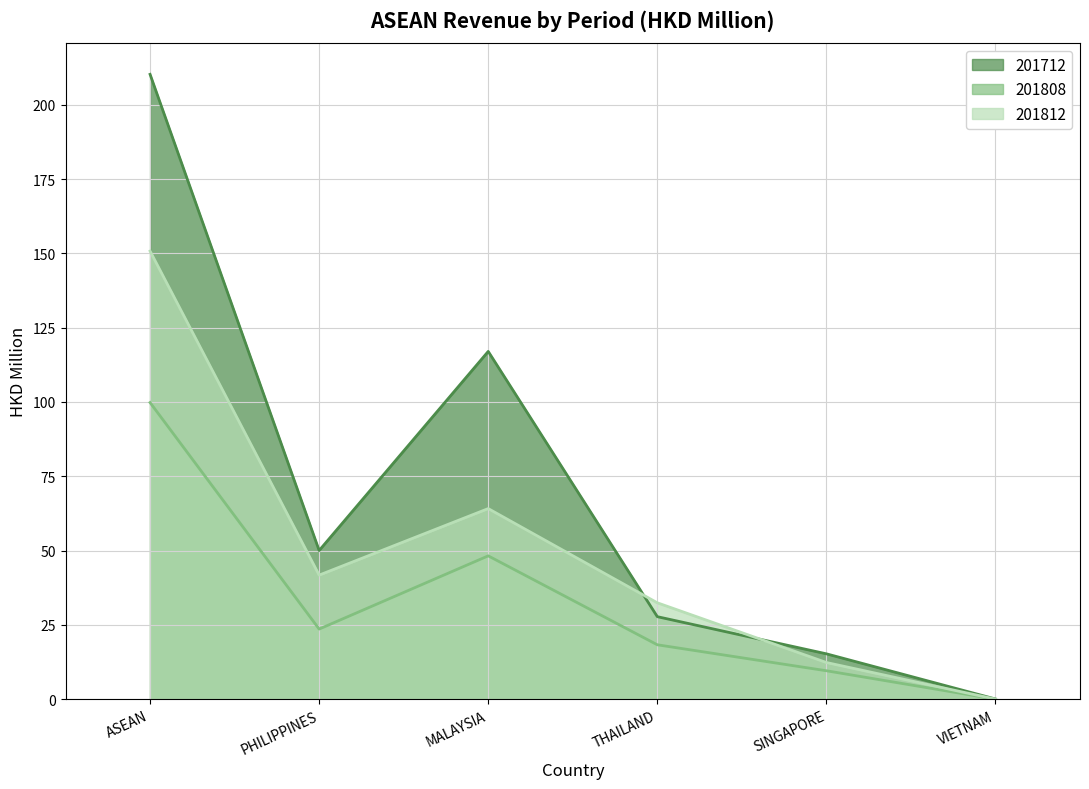

Between which two adjacent categories do 201812 and 201712 first intersect?

MALAYSIA and THAILAND